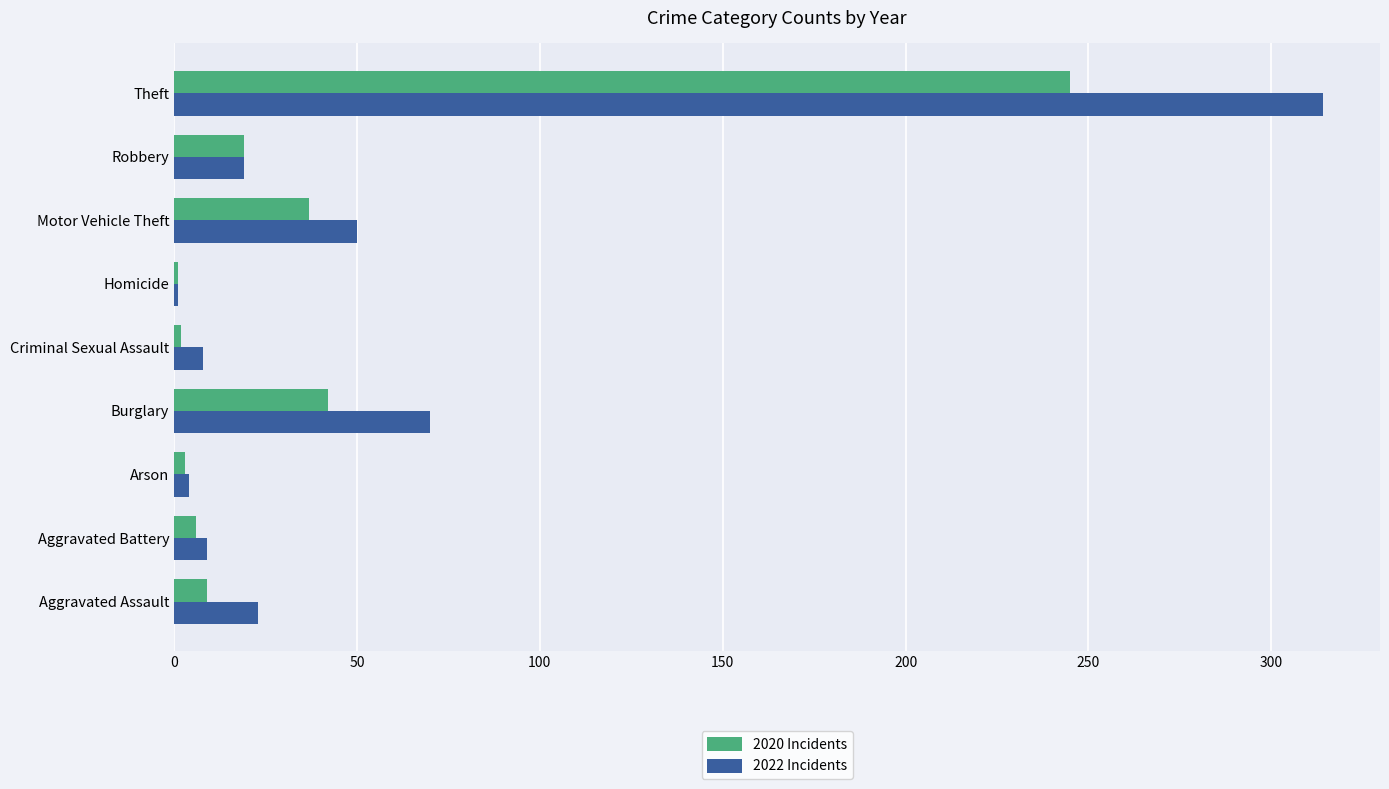

What is the average value of the 2022 Incidents series?

55